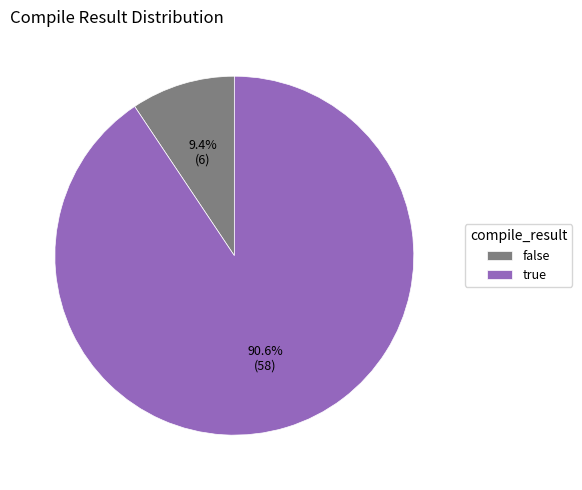

Combined, what portion of the pie is true and false?

100.0%